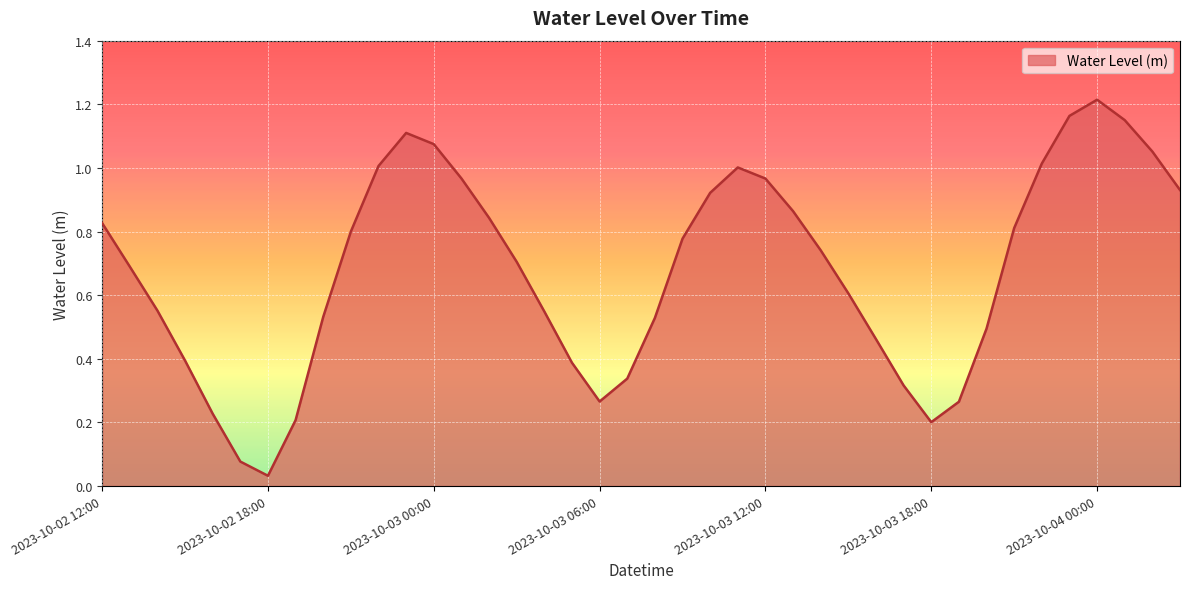

Reading left to right, extract all data points from this chart.

0.8	0.7	0.6	0.4	0.2	0.1	0.0	0.2	0.5	0.8	1.0	1.1	1.1	1.0	0.8	0.7	0.5	0.4	0.3	0.3	0.5	0.8	0.9	1.0	1.0	0.9	0.7	0.6	0.5	0.3	0.2	0.3	0.5	0.8	1.0	1.2	1.2	1.2	1.1	0.9